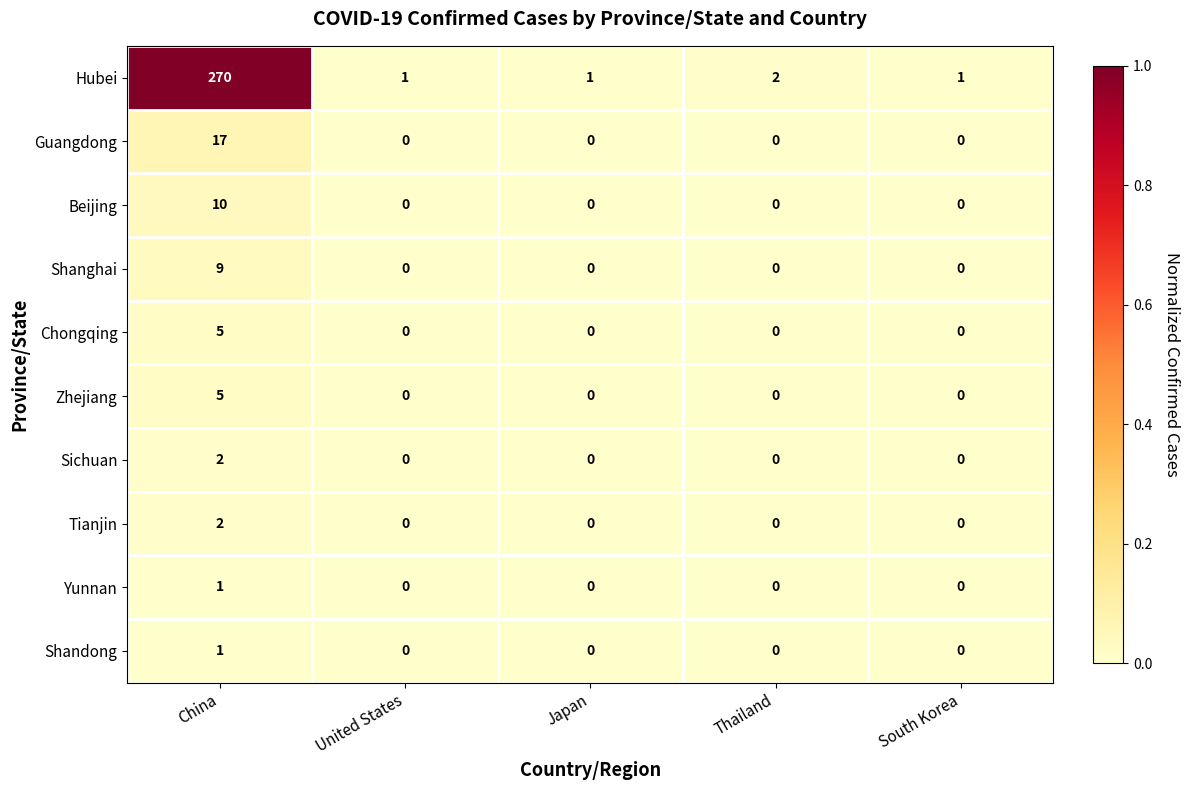

Which series has the largest range (max minus min)?

Hubei